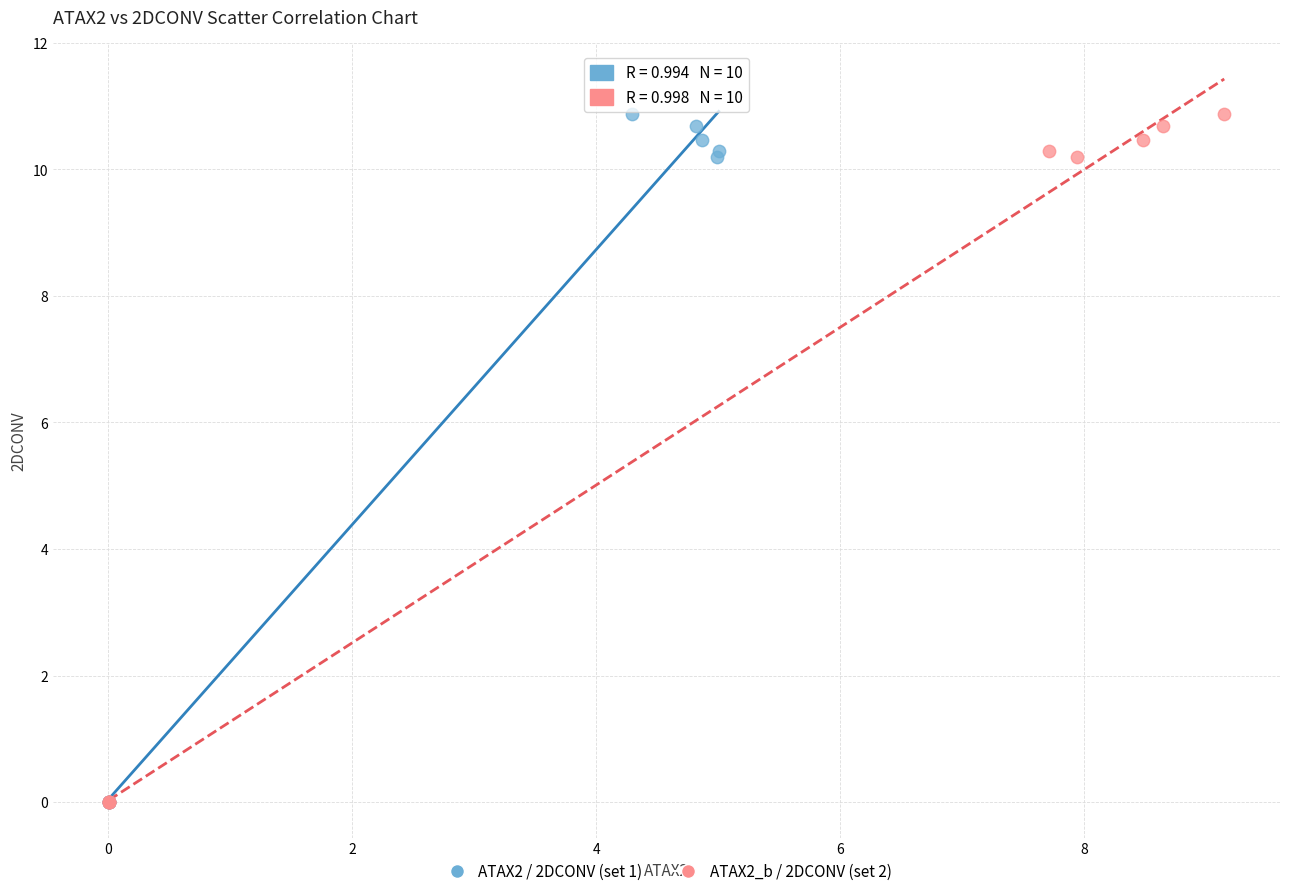

What are all the series names shown in the legend?

ATAX2 / 2DCONV (set 1), ATAX2_b / 2DCONV (set 2)